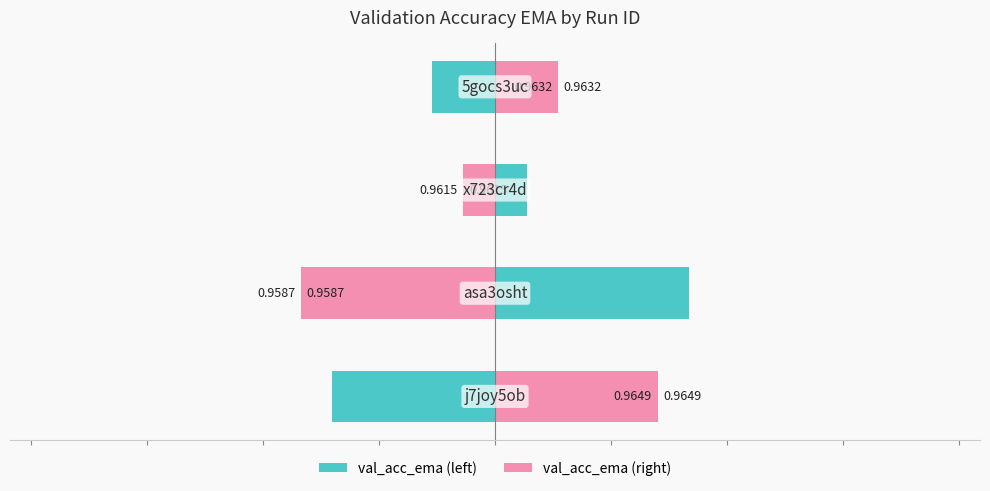

How many groups of bars are there?

4